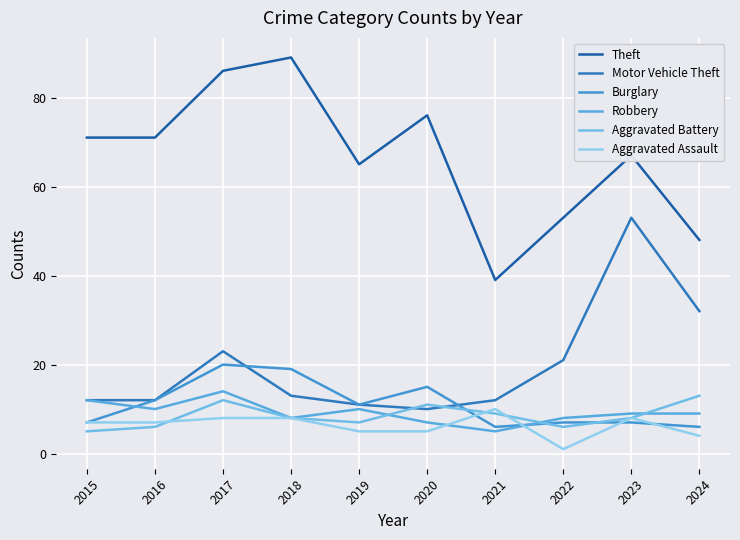

What is the difference between the second highest and minimum values in the Theft series?

47